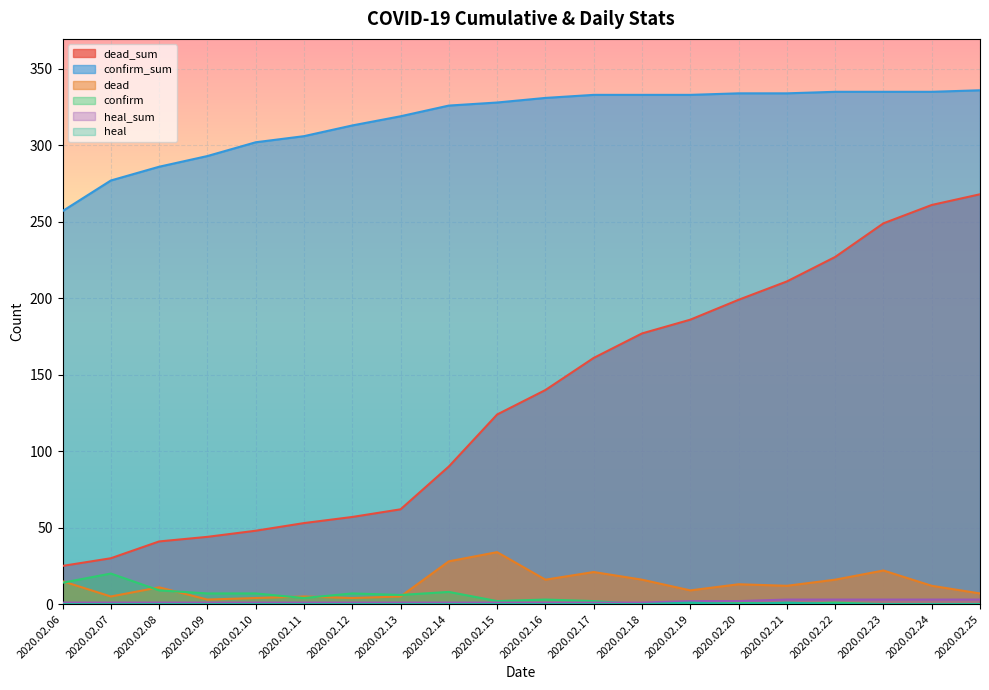

What is the difference between the highest and lowest values at 2020.02.23?

335